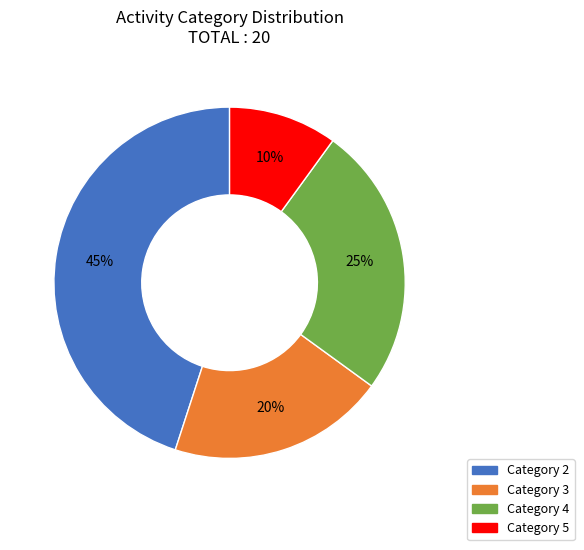

Does any single category account for the majority?

No